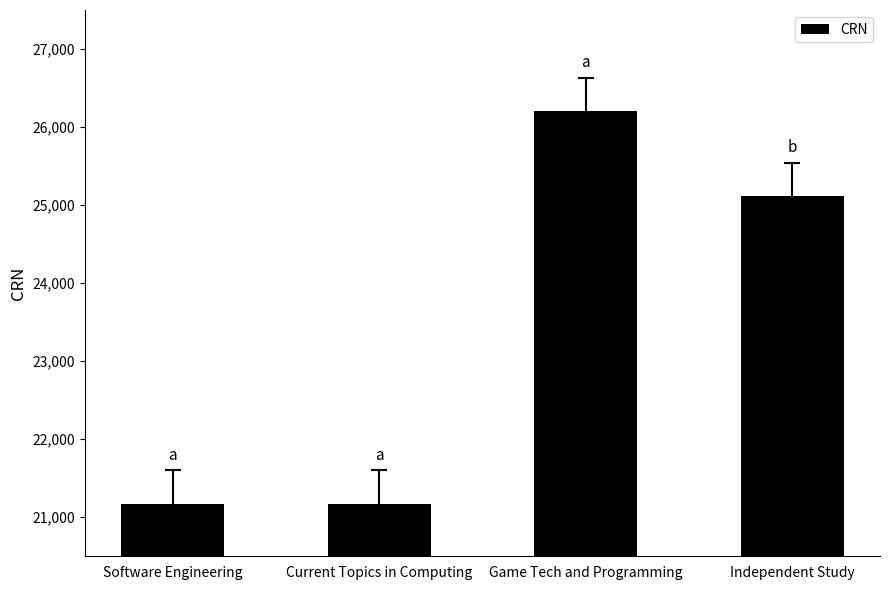

What is the label of the 3rd bar from the right?

Current Topics in Computing